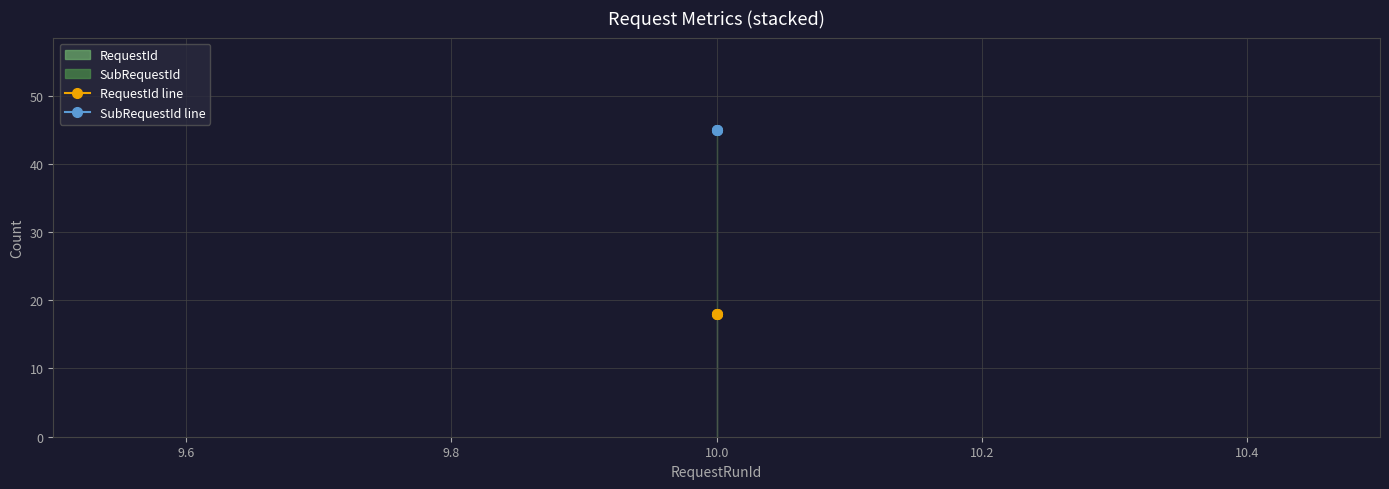

How many distinct data groups are displayed?

2